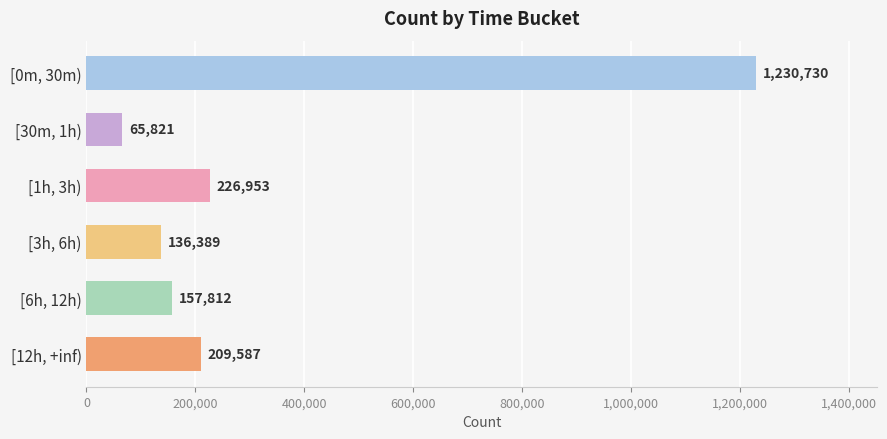

What is the difference between the second highest and minimum values?

161132